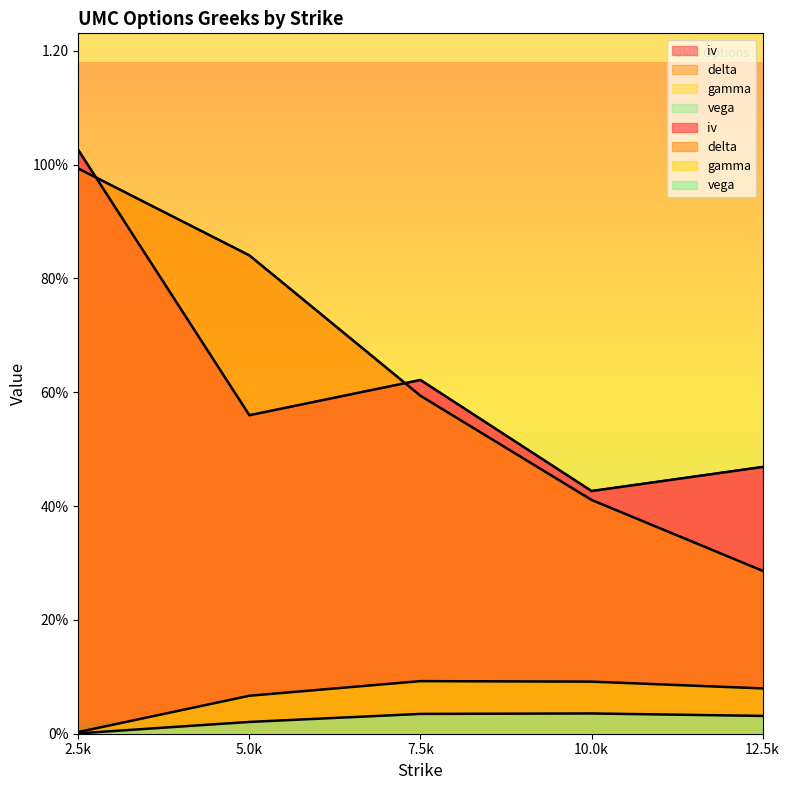

Which category has the lowest value across all series?

2.5k